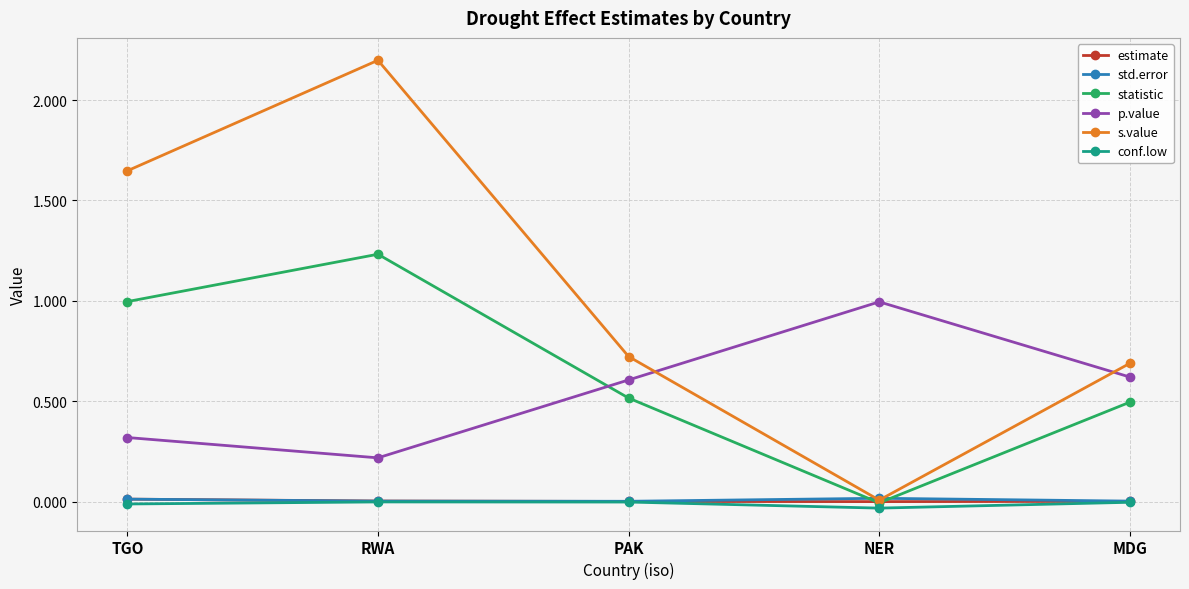

How many categories are shown in the chart?

5